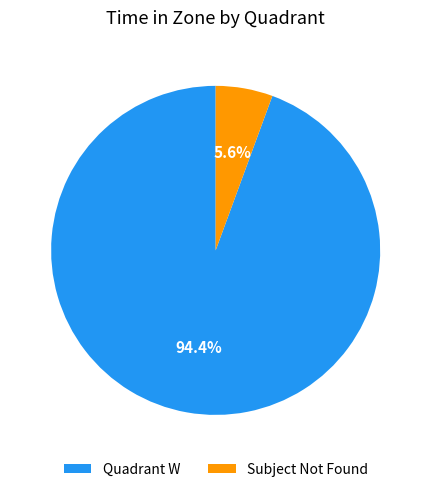

How much of the chart is everything except Quadrant W?

5.6%